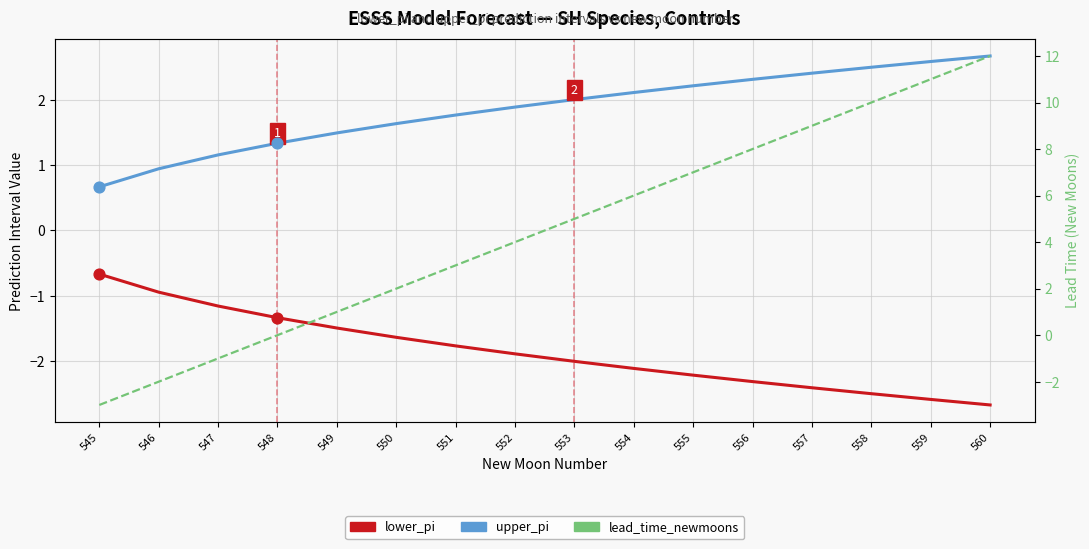

What are all the series names shown in the legend?

upper_pi, lower_pi, lead_time_newmoons